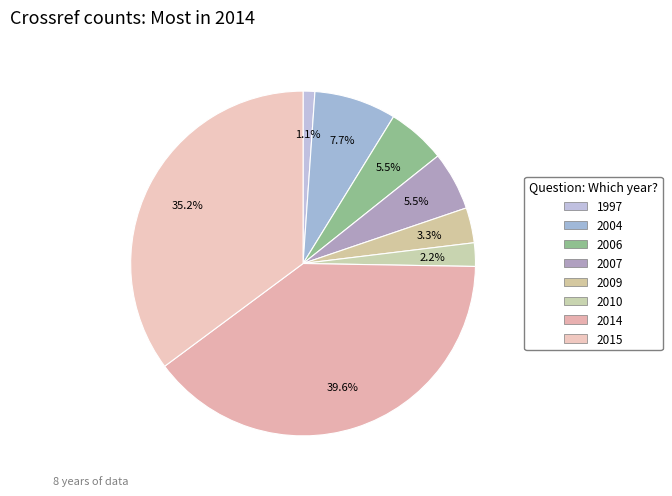

Does 2006 represent more than half of the total?

No